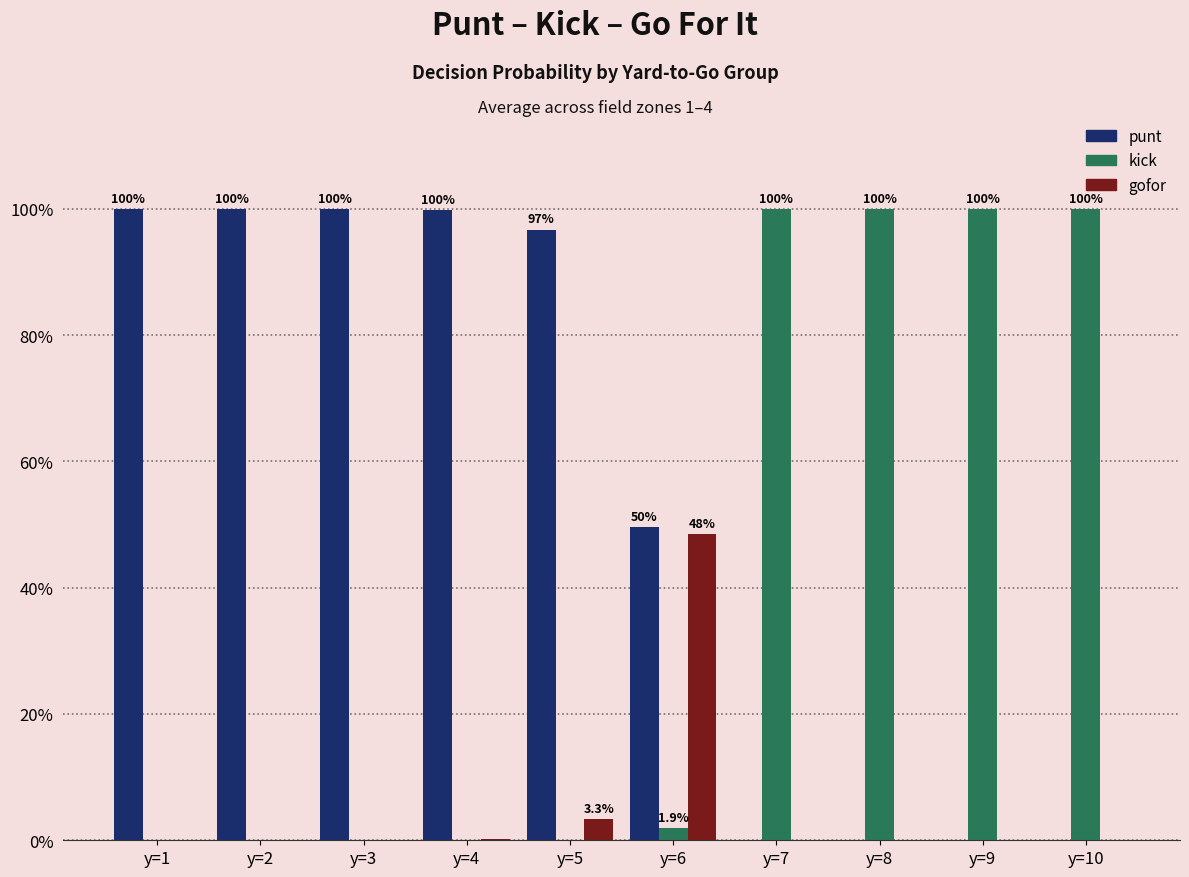

At which category is the sum across all series the highest?

y=1